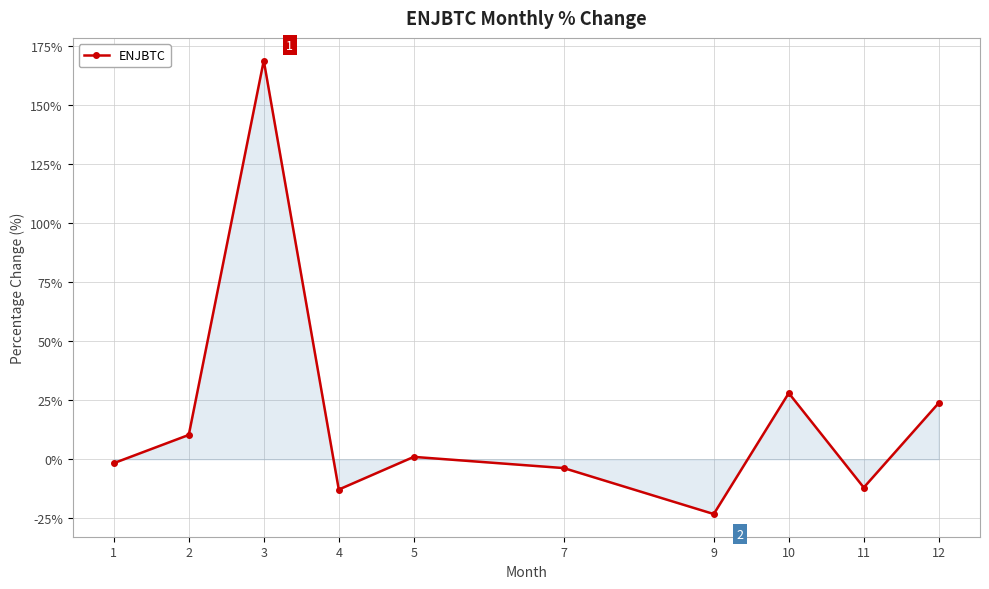

What is the smallest value displayed?

-23.2